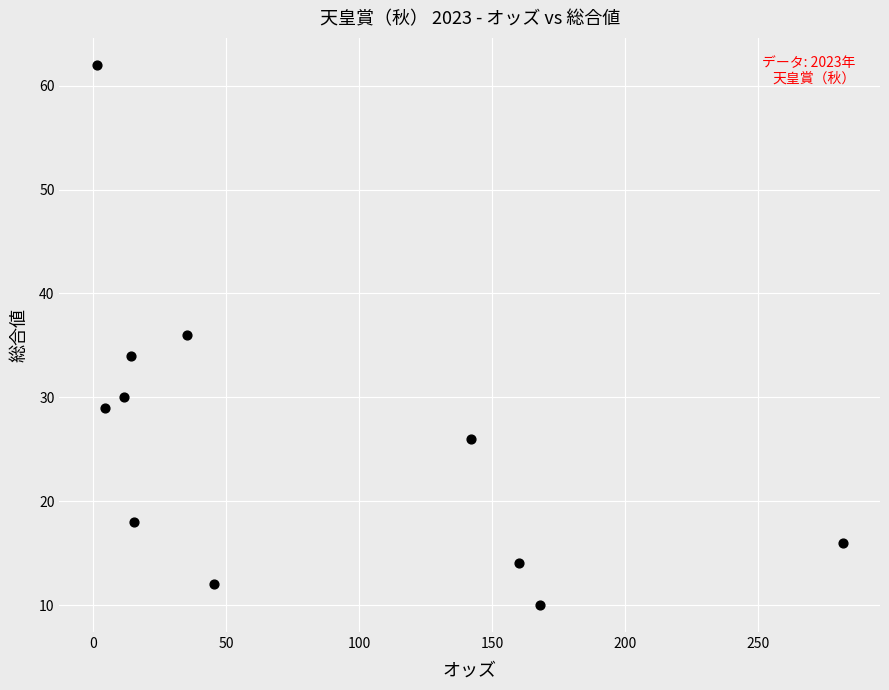

What is the range of Y values (max minus min)?

52